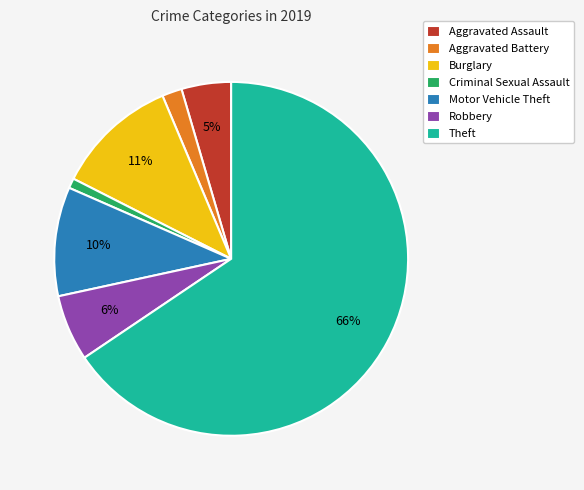

Count the number of slices in the pie.

7